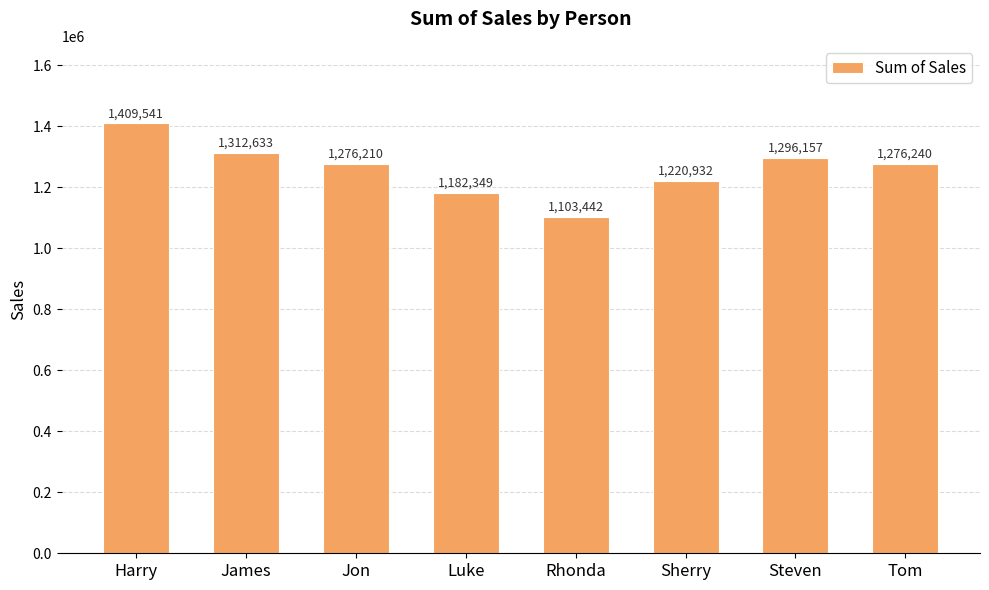

Which has a higher value, Rhonda or Jon?

Jon